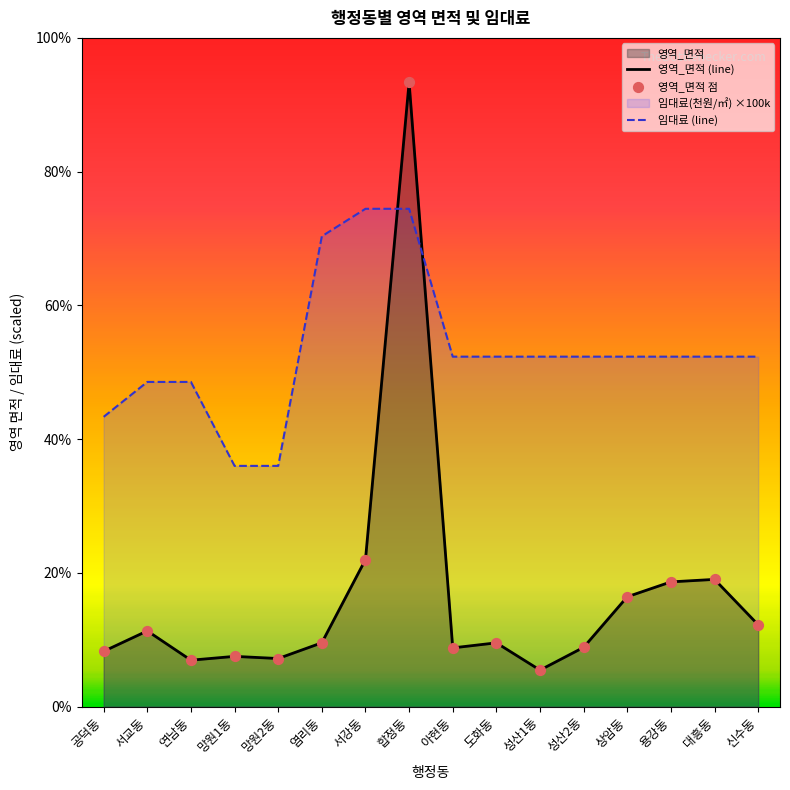

At which category is the sum across all series the highest?

합정동